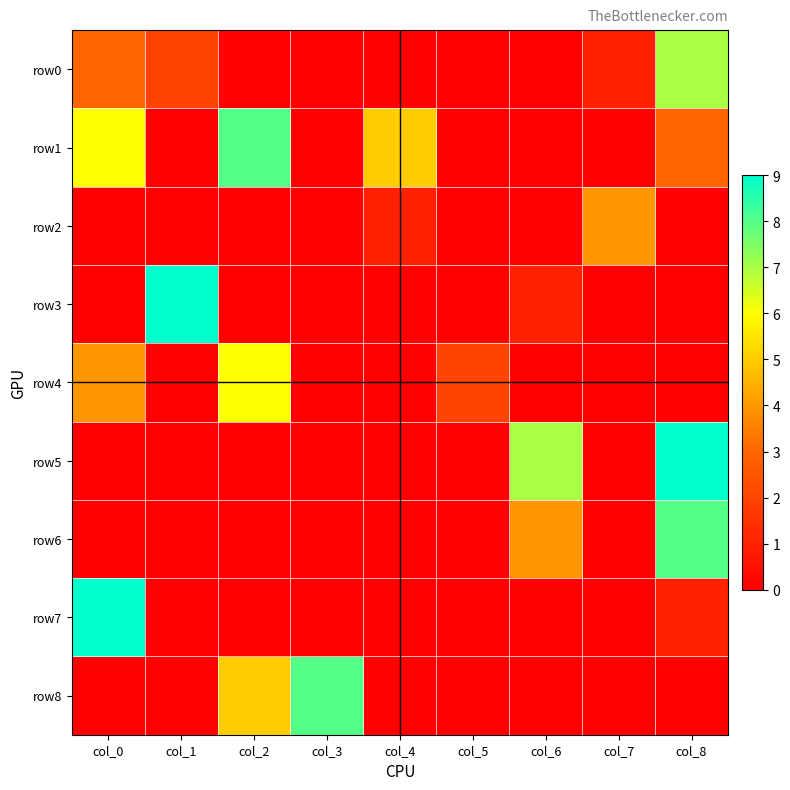

Reading left to right, transcribe all the data shown in this chart.

row0: col_0=3	col_1=2	col_2=0	col_3=0	col_4=0	col_5=0	col_6=0	col_7=1	col_8=7
row1: col_0=6	col_1=0	col_2=8	col_3=0	col_4=5	col_5=0	col_6=0	col_7=0	col_8=3
row2: col_0=0	col_1=0	col_2=0	col_3=0	col_4=1	col_5=0	col_6=0	col_7=4	col_8=0
row3: col_0=0	col_1=9	col_2=0	col_3=0	col_4=0	col_5=0	col_6=1	col_7=0	col_8=0
row4: col_0=4	col_1=0	col_2=6	col_3=0	col_4=0	col_5=2	col_6=0	col_7=0	col_8=0
row5: col_0=0	col_1=0	col_2=0	col_3=0	col_4=0	col_5=0	col_6=7	col_7=0	col_8=9
row6: col_0=0	col_1=0	col_2=0	col_3=0	col_4=0	col_5=0	col_6=4	col_7=0	col_8=8
row7: col_0=9	col_1=0	col_2=0	col_3=0	col_4=0	col_5=0	col_6=0	col_7=0	col_8=1
row8: col_0=0	col_1=0	col_2=5	col_3=8	col_4=0	col_5=0	col_6=0	col_7=0	col_8=0